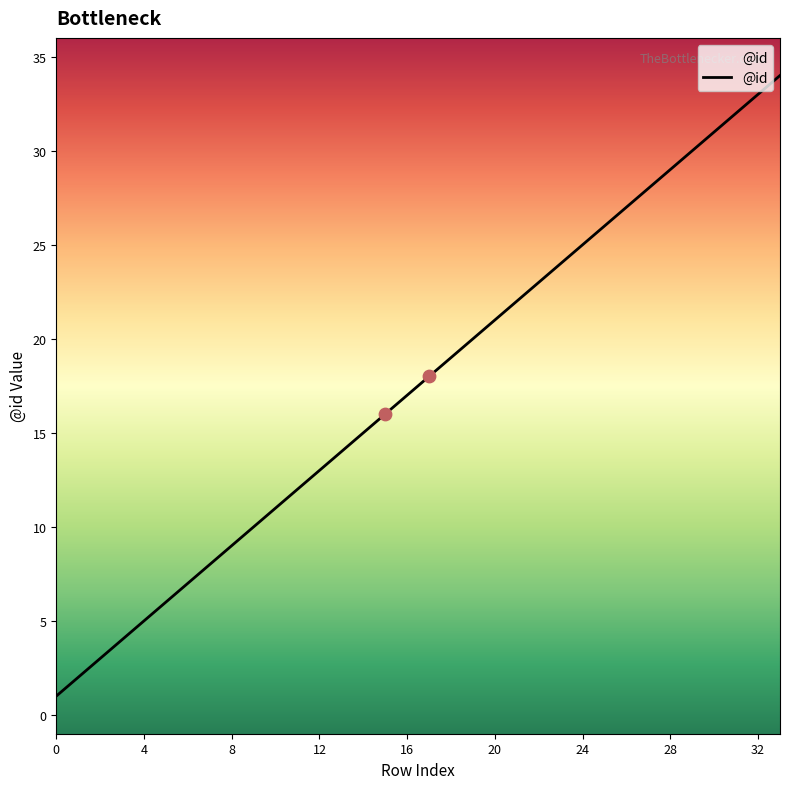

What is the difference between the maximum and minimum values?

33